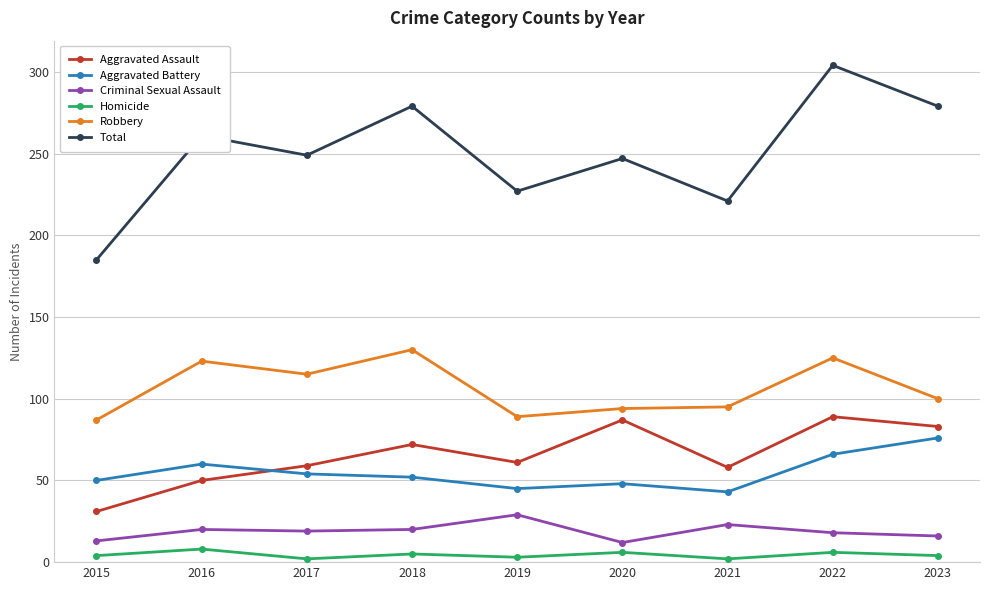

What is the sum of the Aggravated Battery values at 2018 and 2015?

102